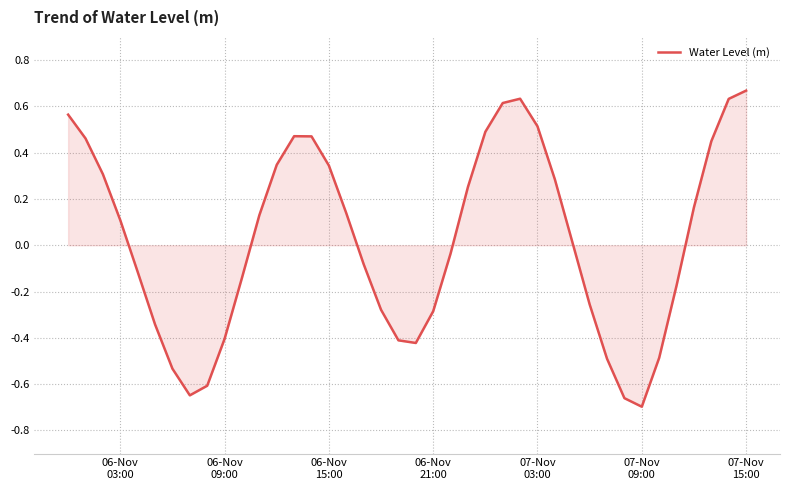

What is the difference between the maximum and minimum values?

1.4